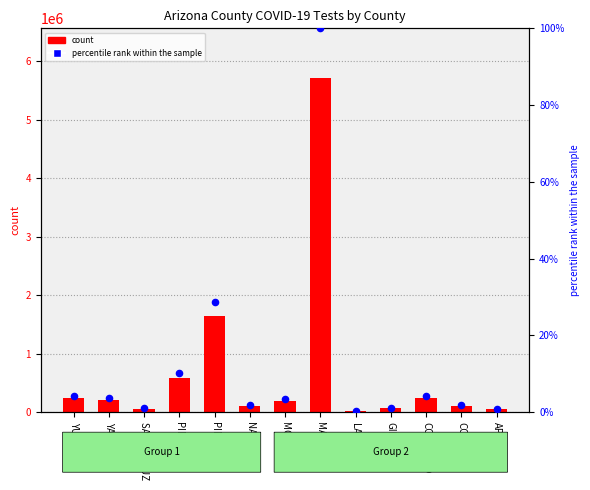

At how many categories does at least one series exceed 3223162?

1